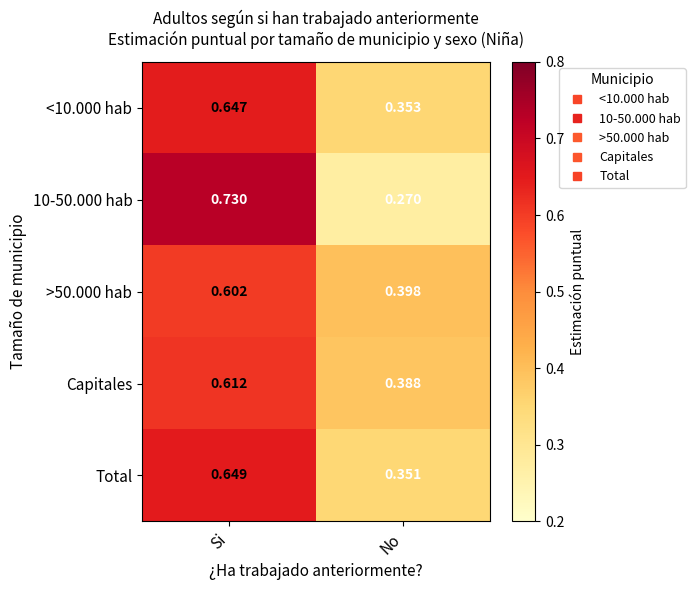

What is the difference between the highest and lowest values at Si?

0.1